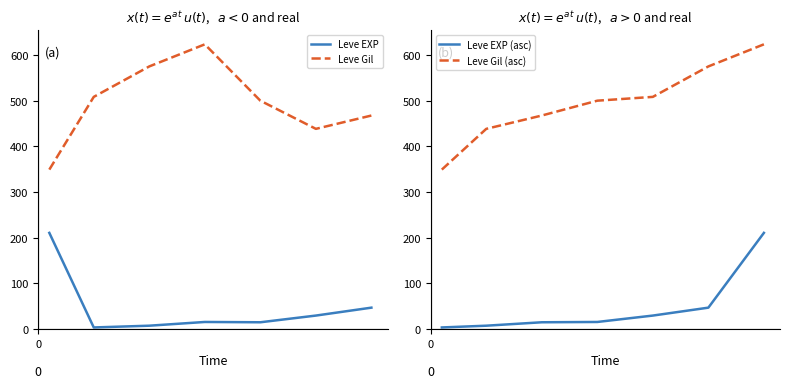

What is the maximum value shown in the chart?

623.3